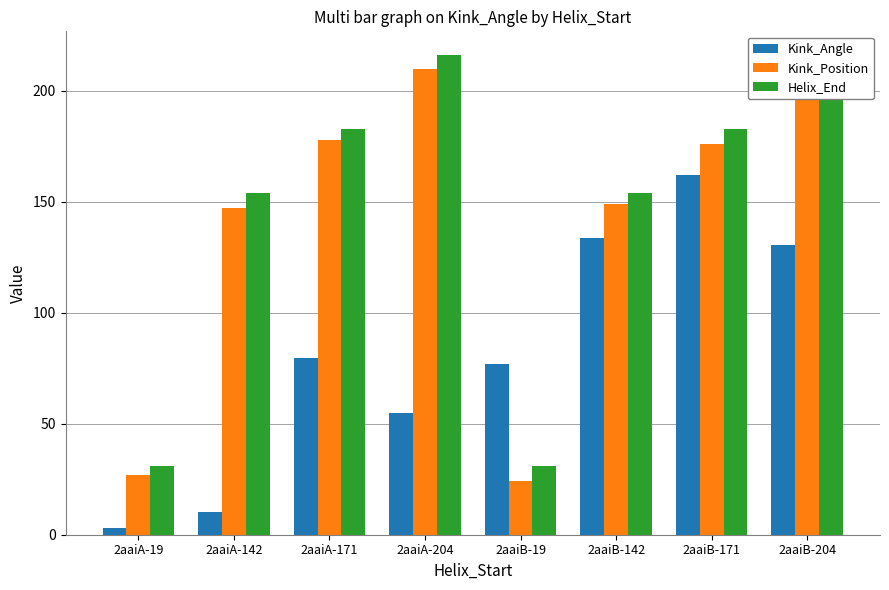

The value of Kink_Position at 2aaiA-142 is 147.0. True or false?

True